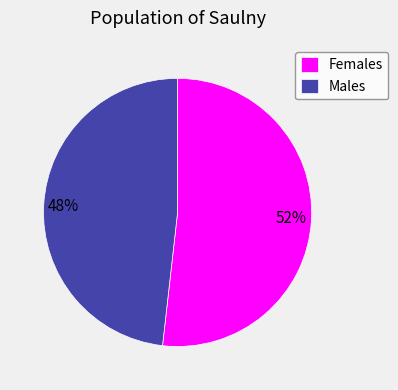

Combined, do Females and Males account for over 50%?

Yes